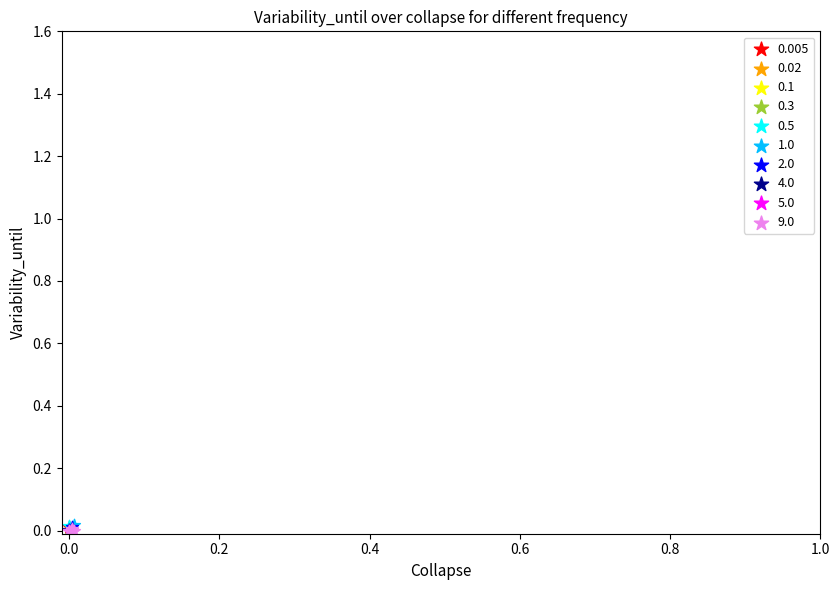

What are all the series names shown in the legend?

0.005, 0.02, 0.1, 0.3, 0.5, 1.0, 2.0, 4.0, 5.0, 9.0